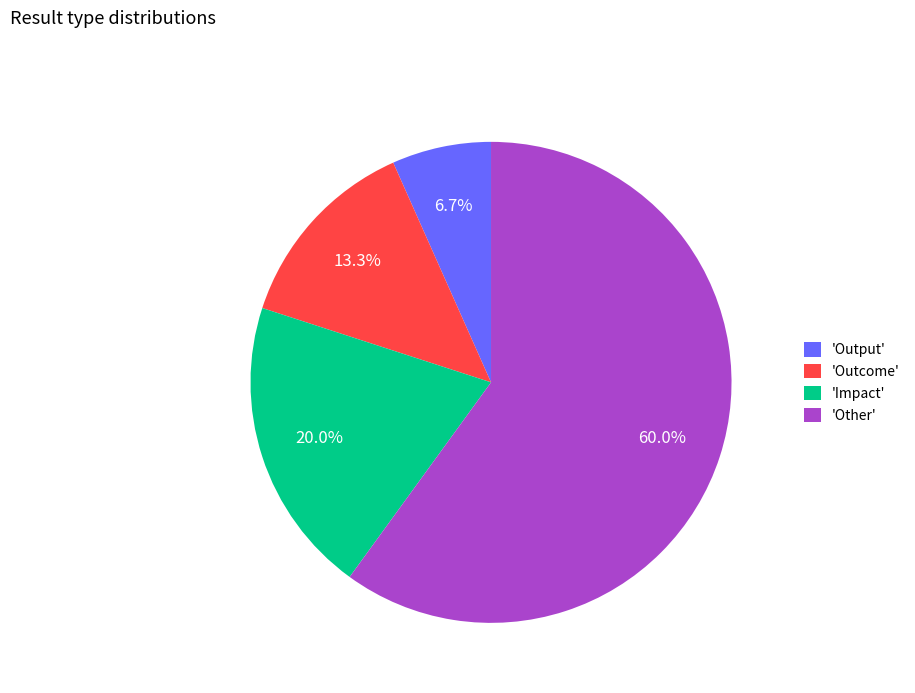

Between 'Output' and 'Impact', which is larger?

'Impact'